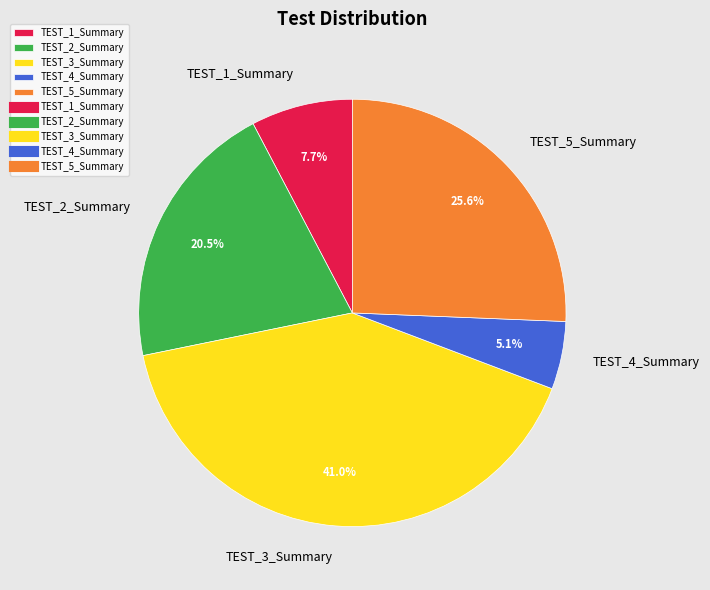

Is there any slice that represents more than half of the pie?

No